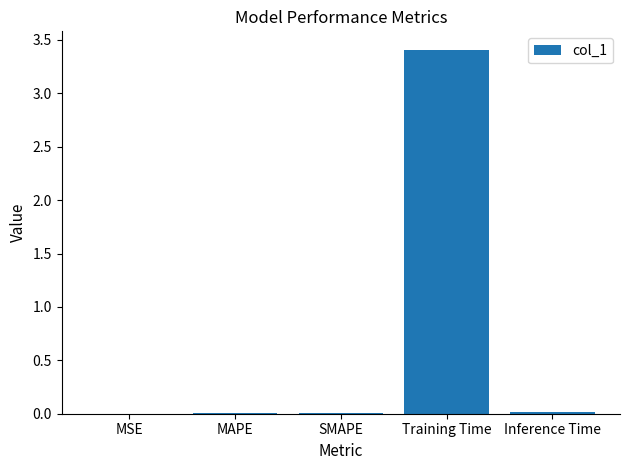

What is the change in value from MAPE to Training Time?

+3.4